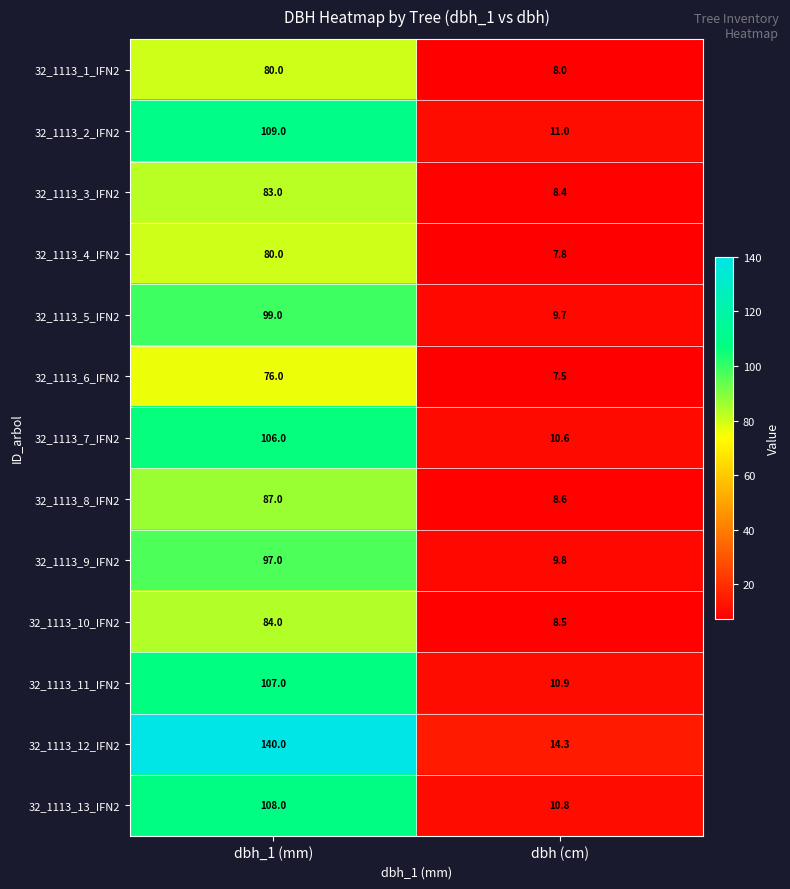

At which category does the chart reach its peak across all series?

dbh_1 (mm)